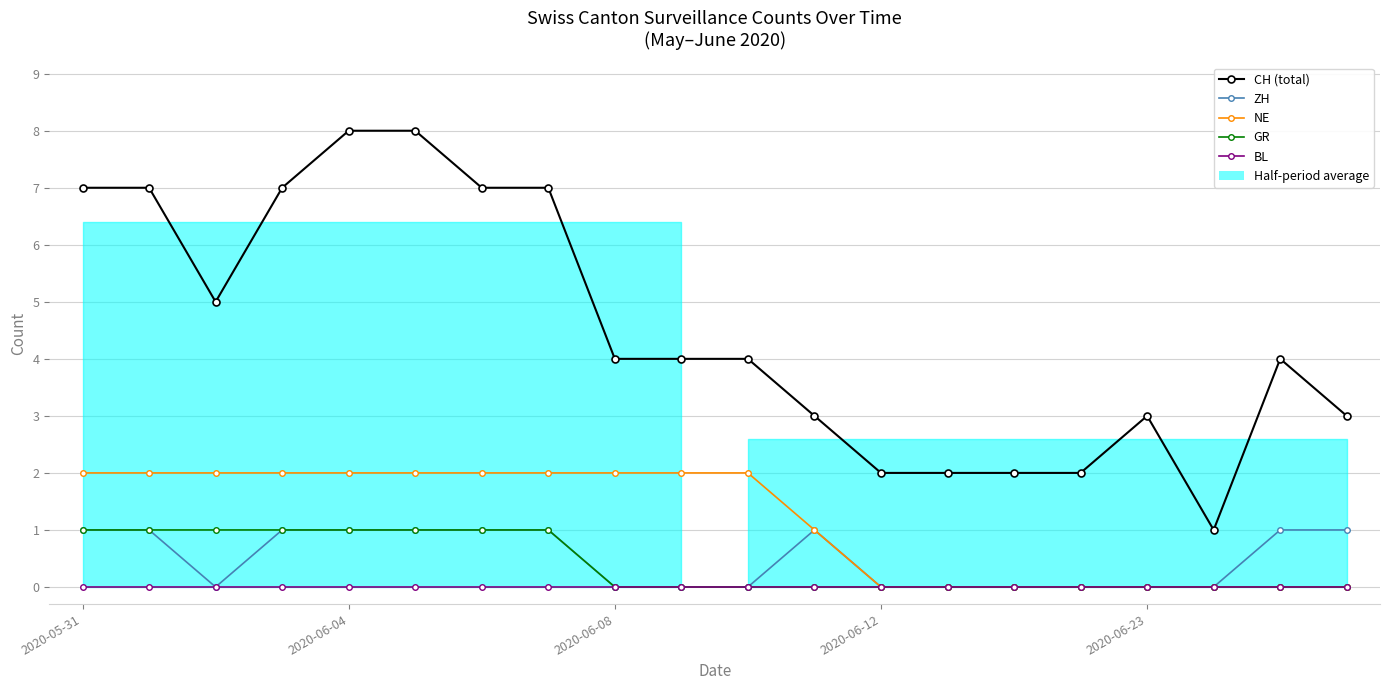

How many interior local peaks does the ZH series have?

1